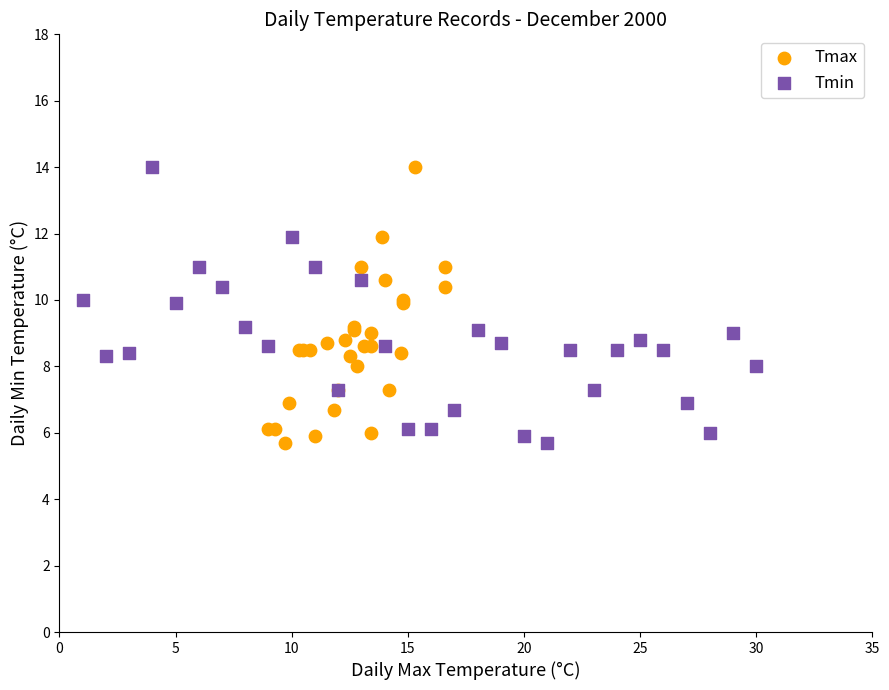

What are all the series names shown in the legend?

Tmax, Tmin